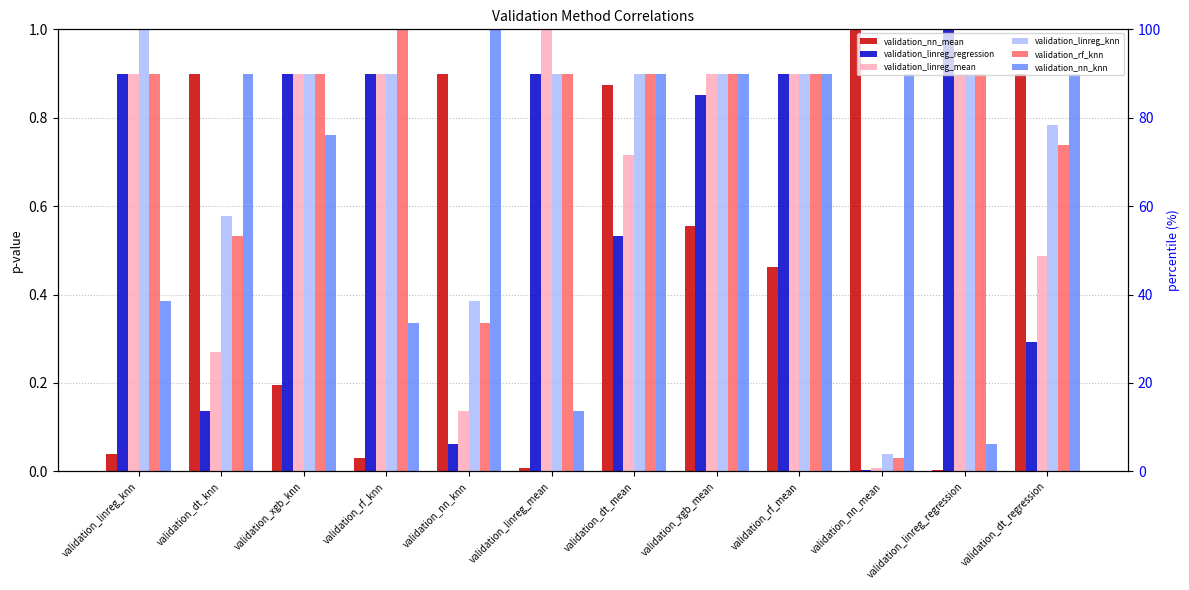

What is the average value of the validation_linreg_knn series?

0.8